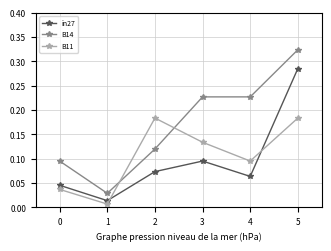

Rank the series by their maximum value, from lowest to highest.

B11, in27, B14